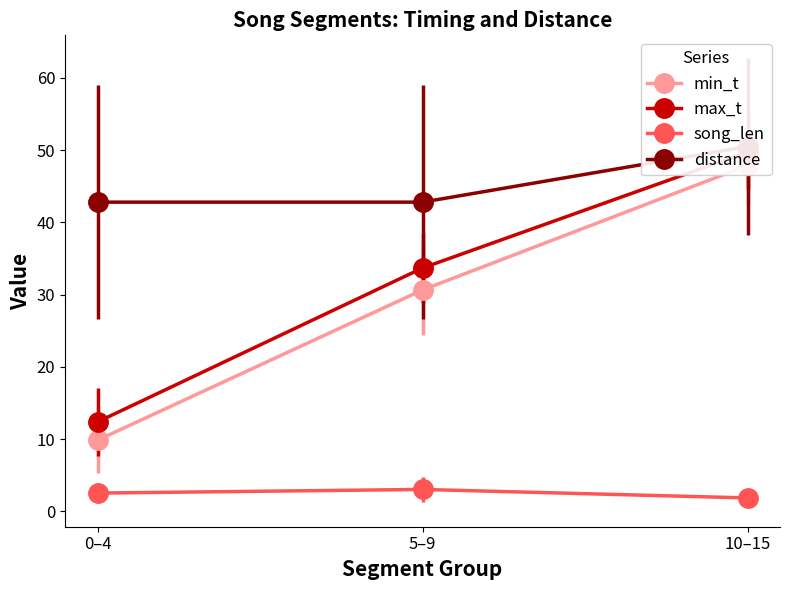

Rank the series by their maximum value, from lowest to highest.

song_len, distance, min_t, max_t